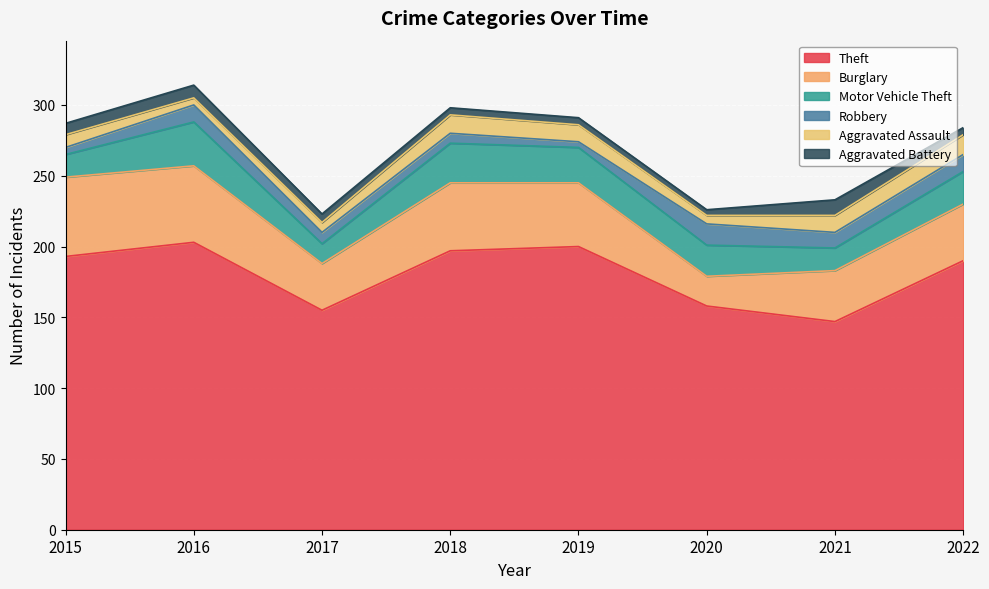

True or false: Robbery and Motor Vehicle Theft intersect in this chart.

False